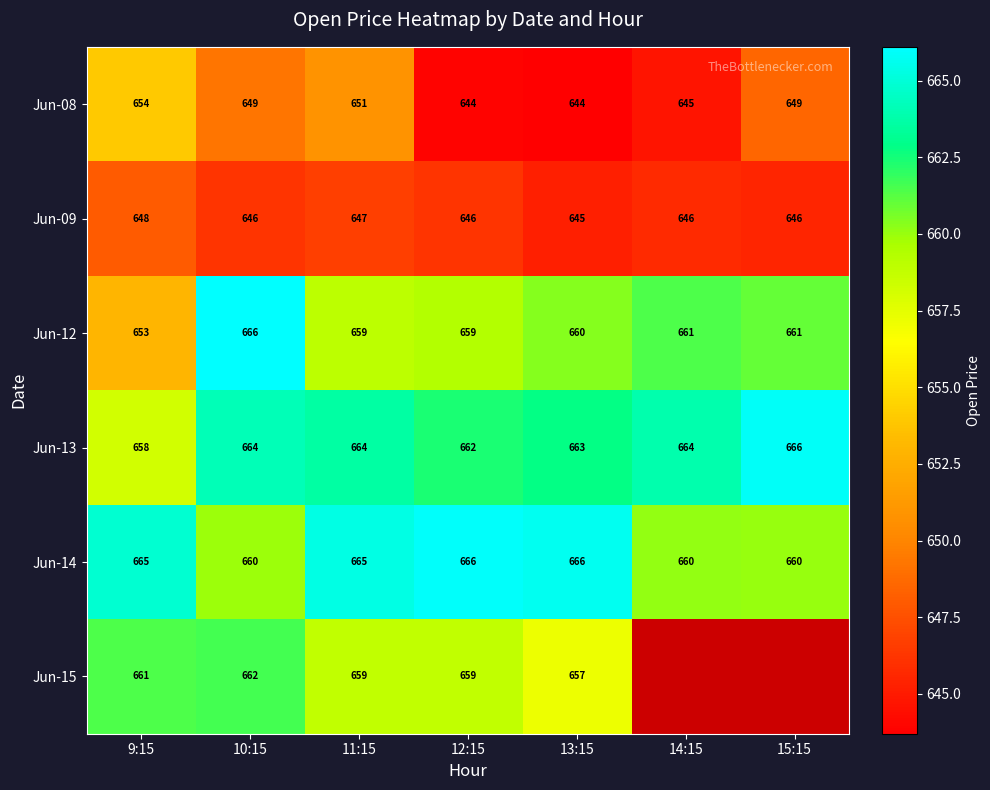

Is the value of Jun-13 at 12:15 greater than the value of Jun-12 at 14:15?

Yes